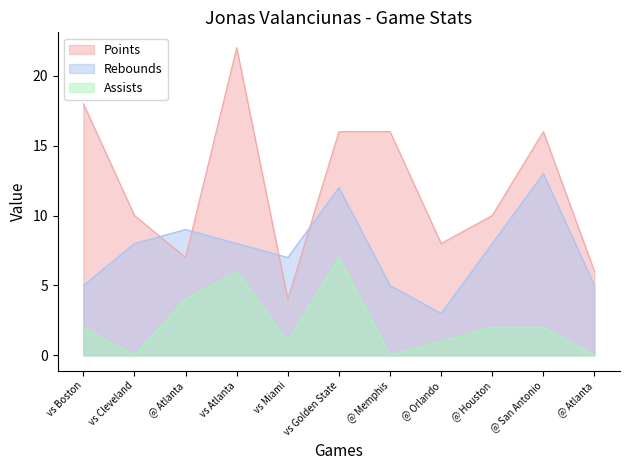

Reading right to left, transcribe all the data shown in this chart.

Points: 6	16	10	8	16	16	4	22	7	10	18
Rebounds: 5	13	8	3	5	12	7	8	9	8	5
Assists: 0	2	2	1	0	7	1	6	4	0	2